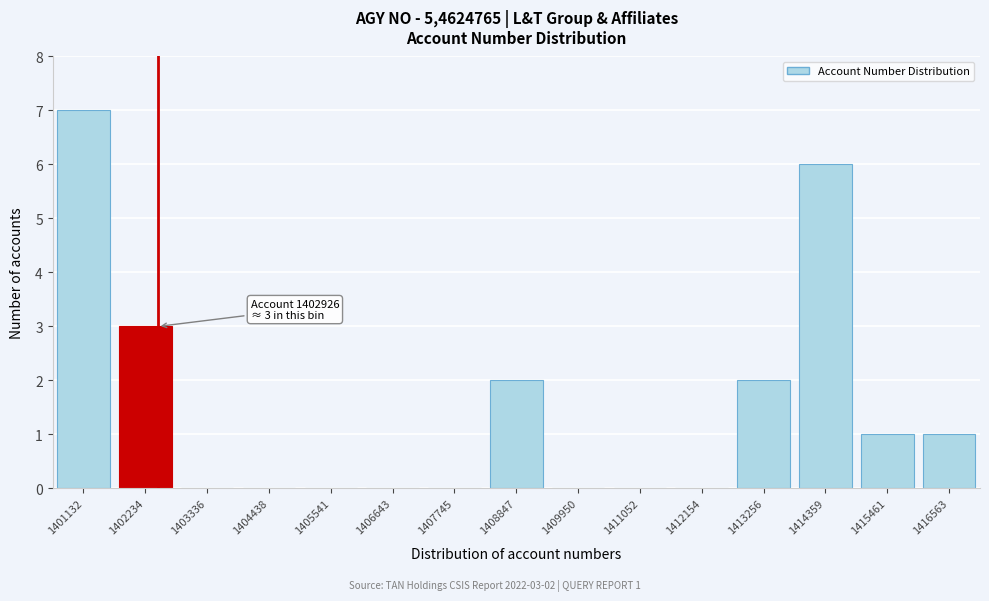

Reading left to right, transcribe all the data shown in this chart.

1401132=7	1402234=3	1403336=0	1404438=0	1405541=0	1406643=0	1407745=0	1408847=2	1409950=0	1411052=0	1412154=0	1413256=2	1414359=6	1415461=1	1416563=1